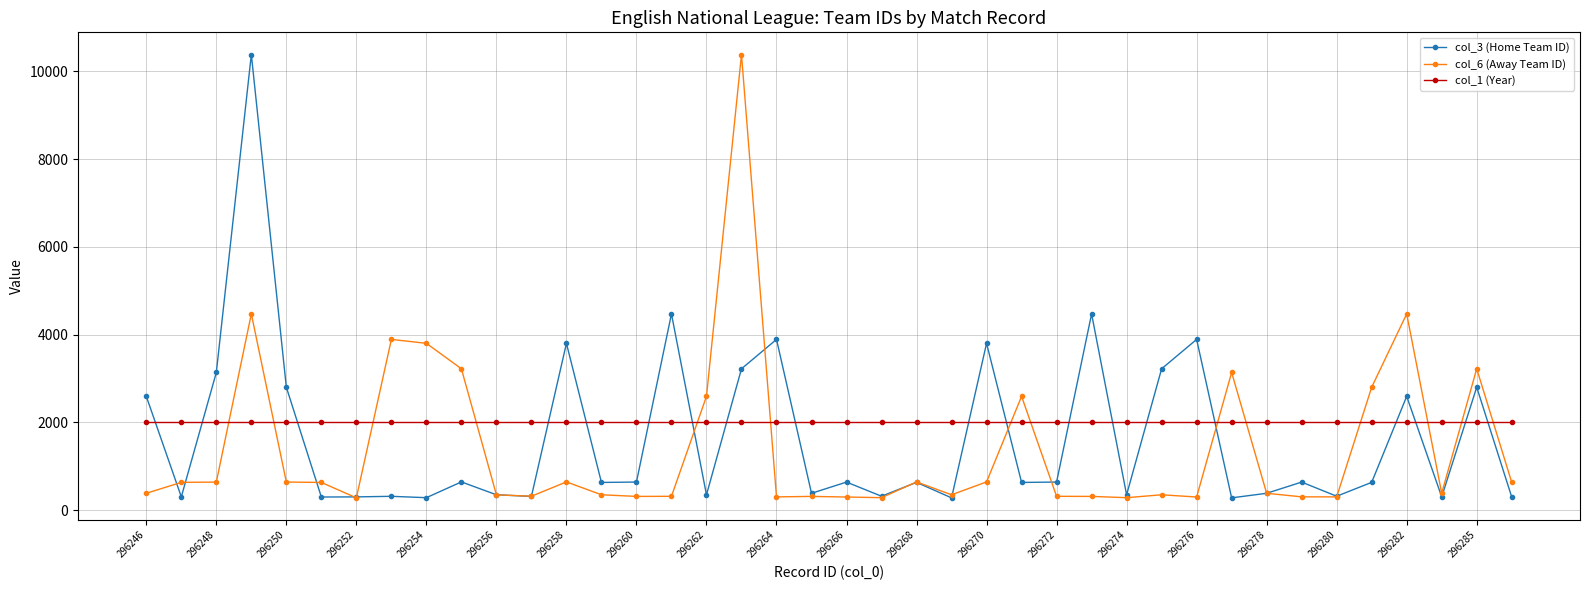

After their last crossing, which series has the higher values: col_6 (Away Team ID) or col_1 (Year)?

col_1 (Year)